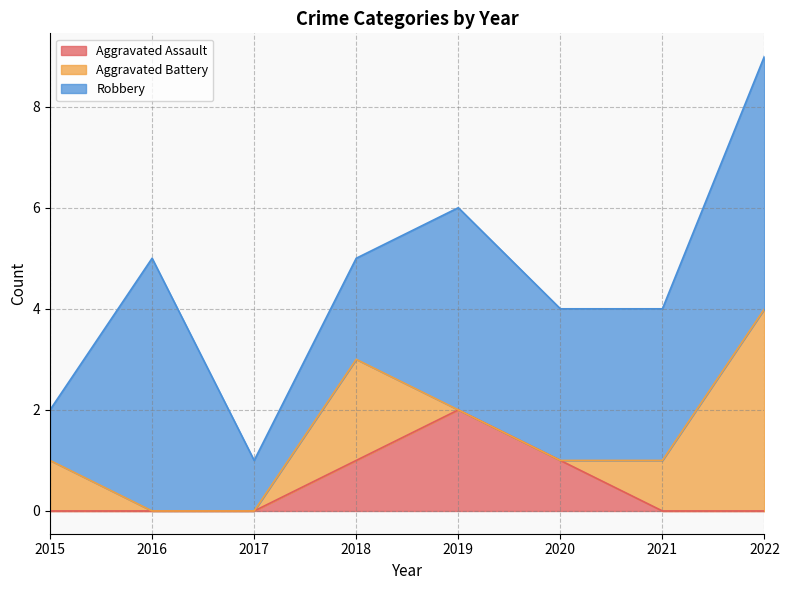

True or false: Aggravated Assault and Robbery cross at least once.

False